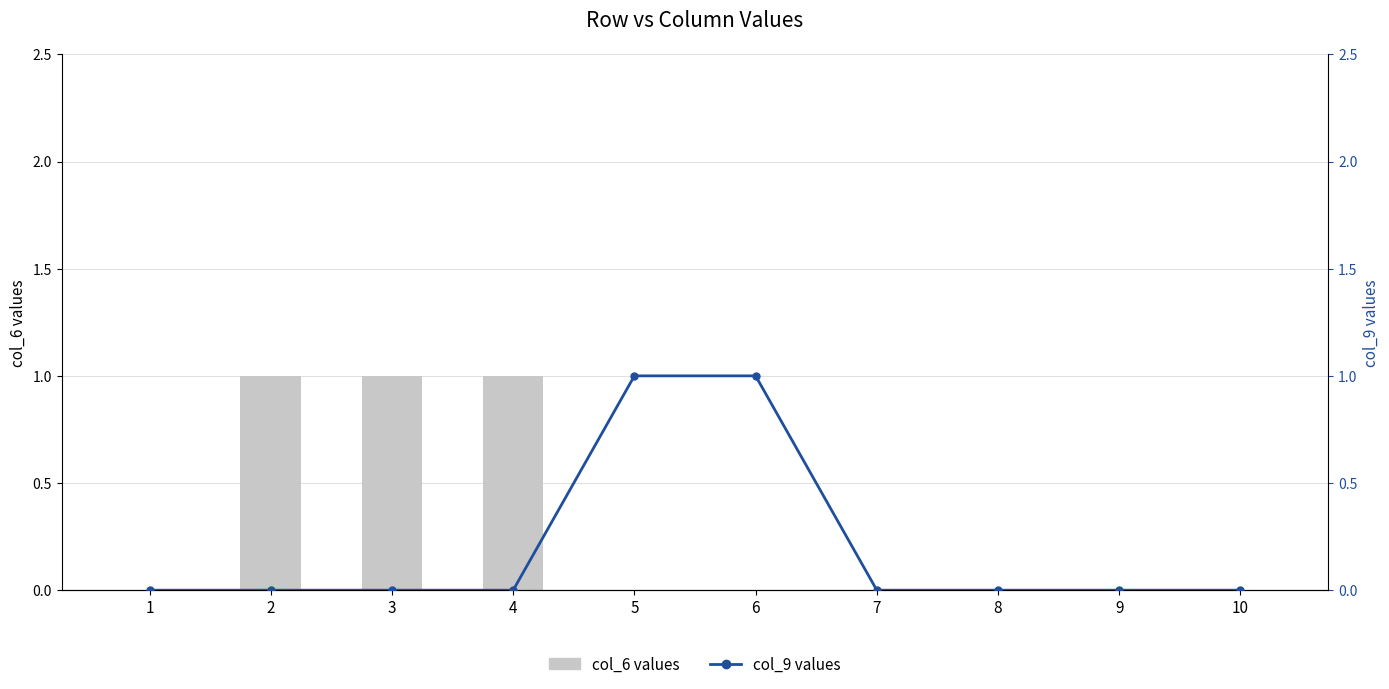

Rank the series by their average value, from lowest to highest.

col_9 (line), col_6 (bar)